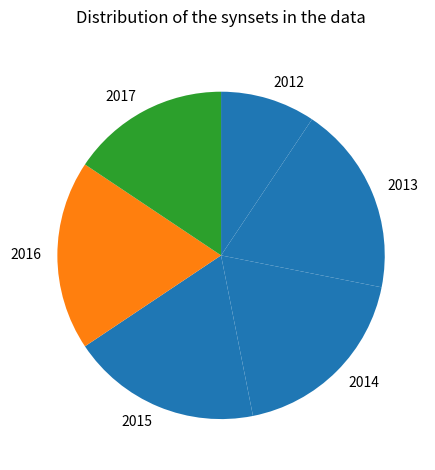

Which has a higher value, 2015 or 2017?

2015